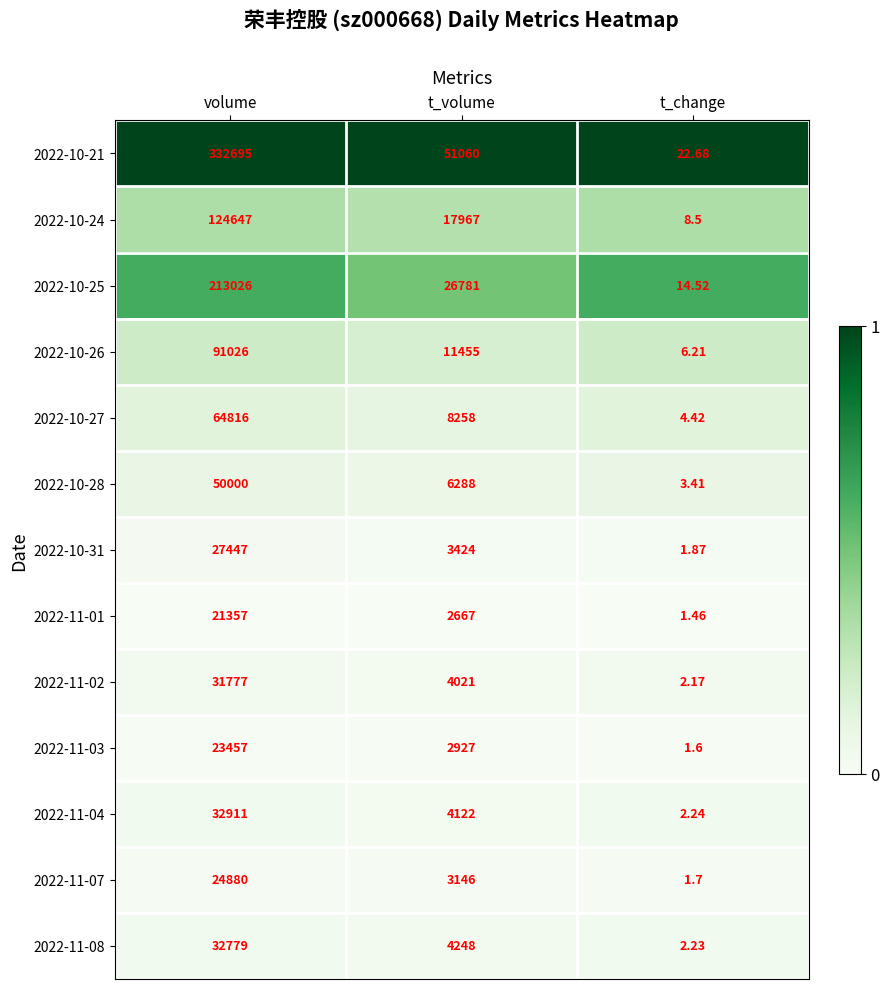

Is the value of 2022-11-02 at t_change greater than the value of 2022-11-08 at t_change?

No